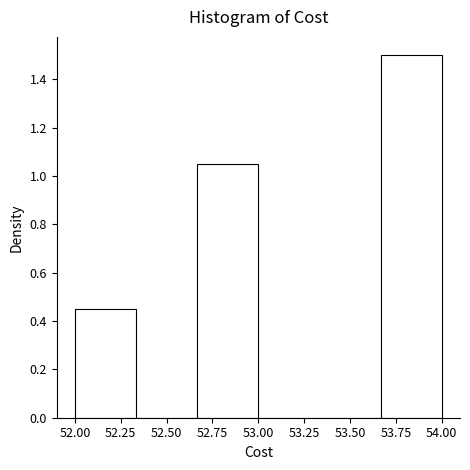

How tall is the bar that spans 53.65 to 54.00 on the x-axis? Neither the bar edges nor the heights are printed on the chart, so give them approximately, as read against the axes.

1.50